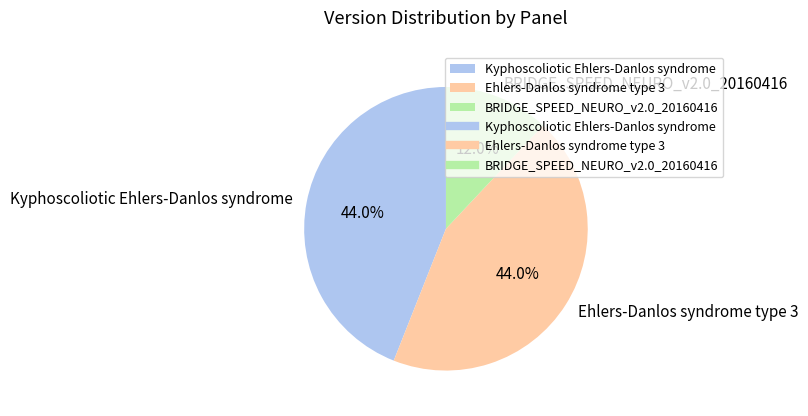

Is it true that Kyphoscoliotic Ehlers-Danlos syndrome is 51% of the pie?

False